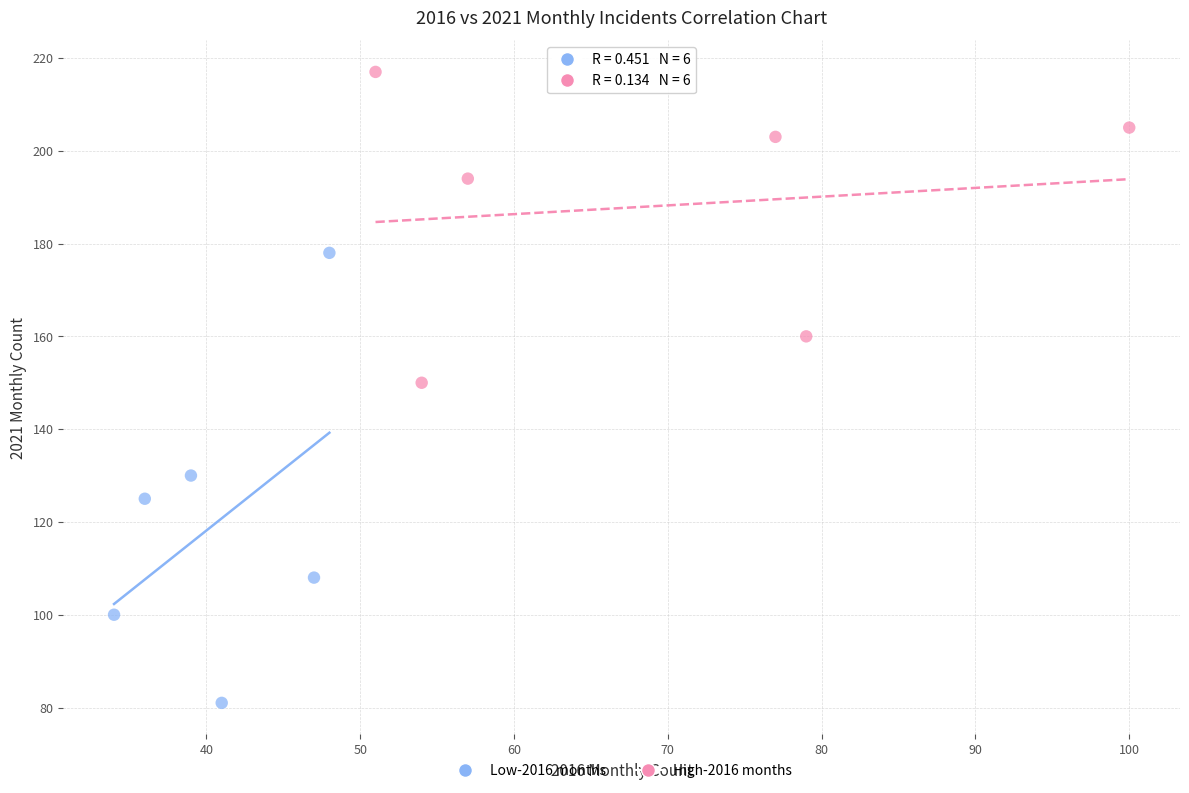

Which series has the largest Y range (max minus min)?

Low-2016 months